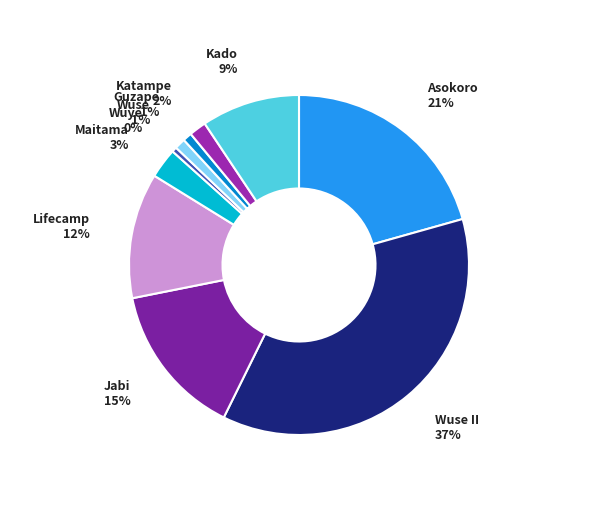

Is the sum of Wuye and Asokoro greater than half?

No